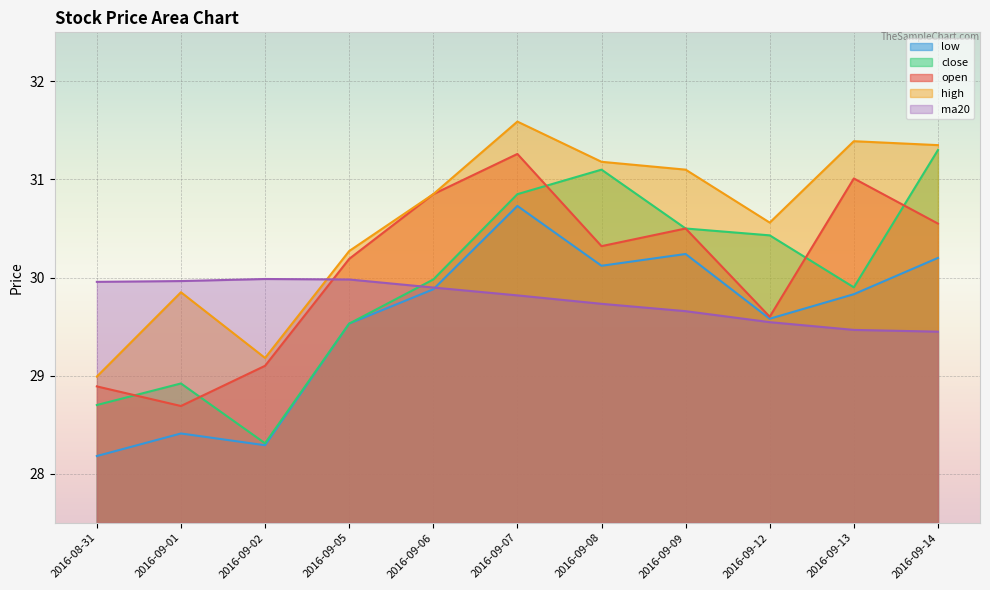

How many times do open and close cross each other?

5